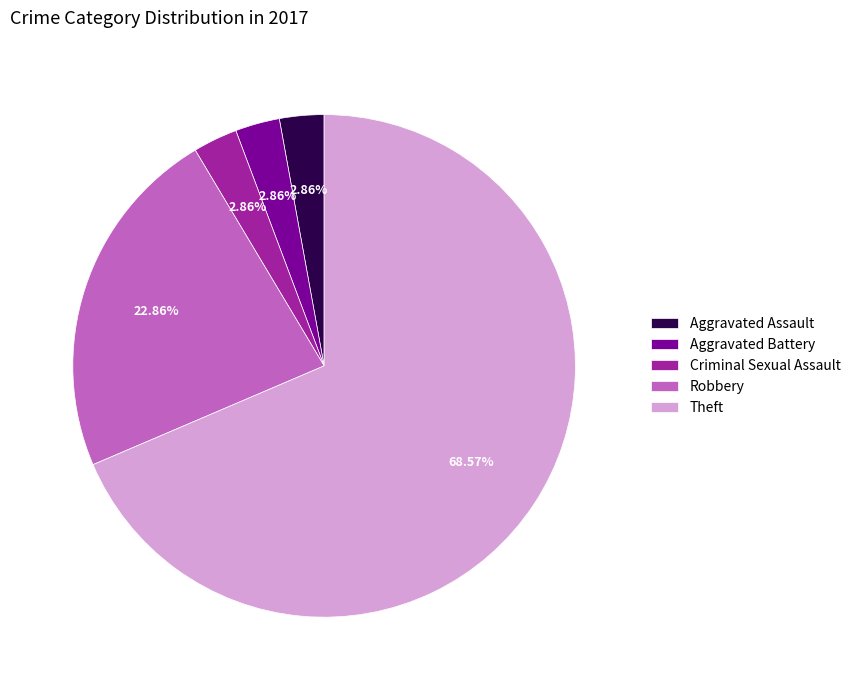

Which slice represents more than half of the pie?

Theft